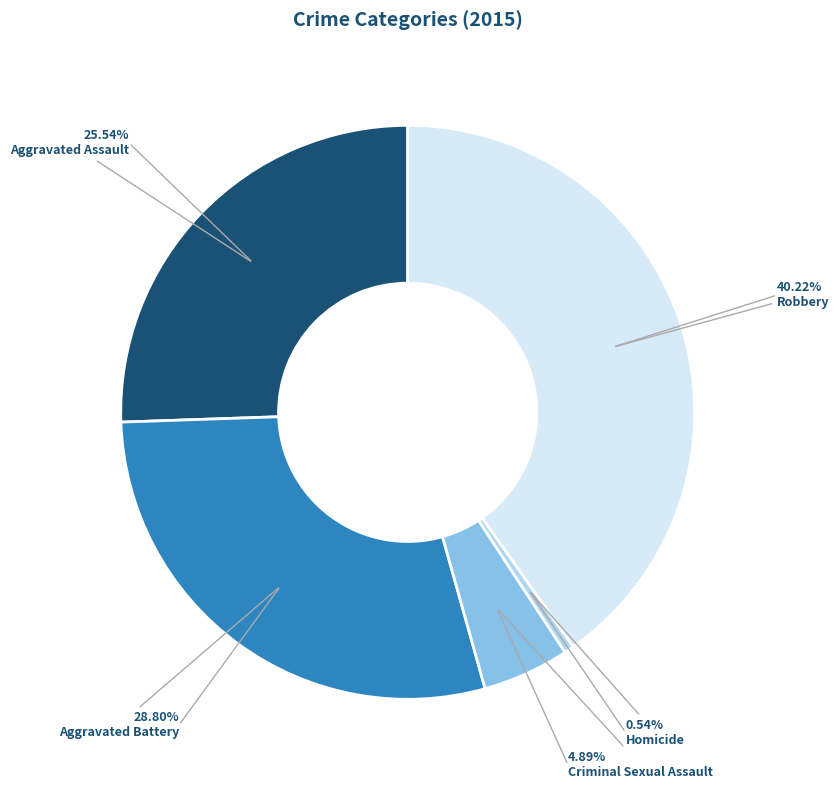

How much of the chart is everything except Aggravated Battery?

71.2%